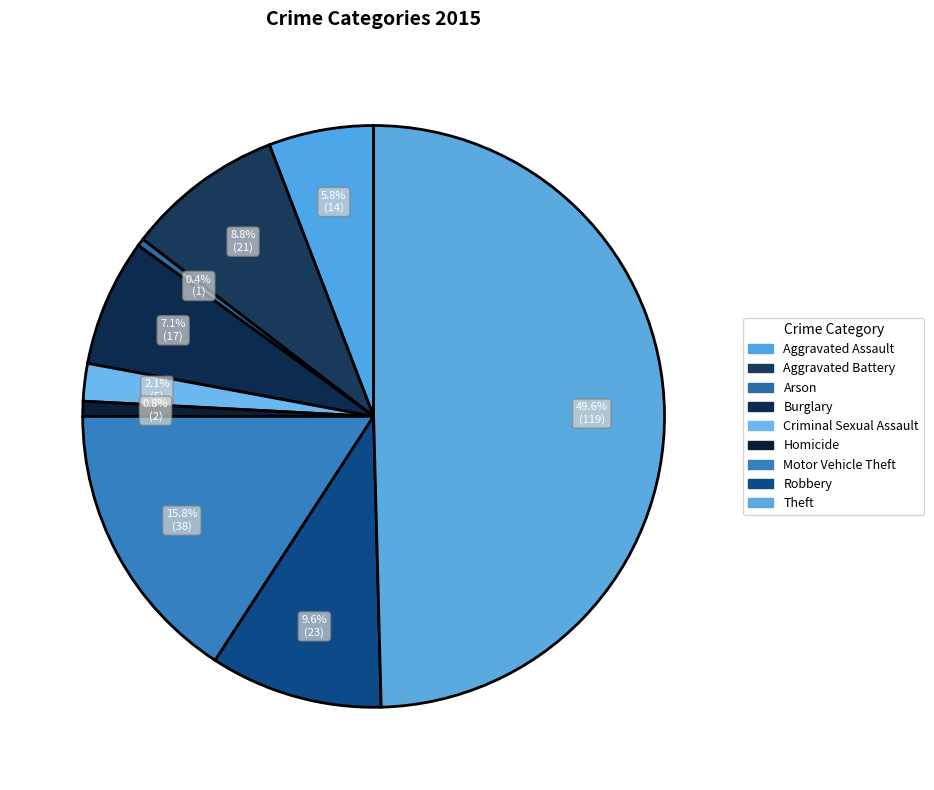

How many slices are in this pie chart?

9